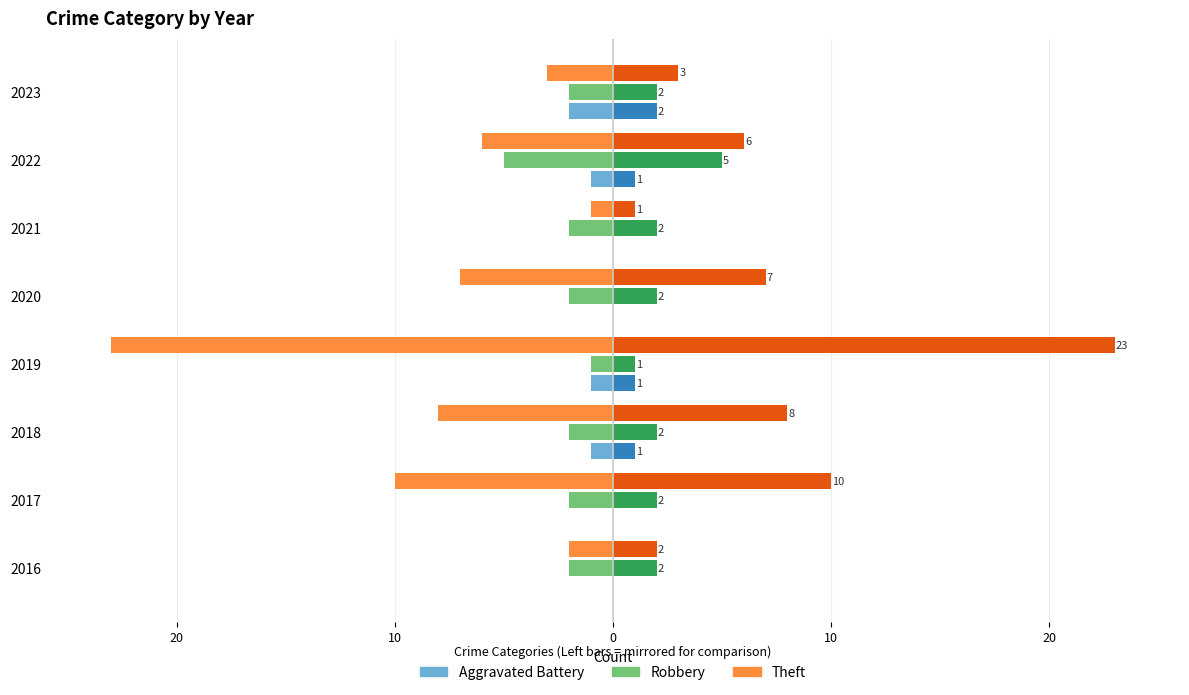

Which series has the largest range (max minus min)?

Theft